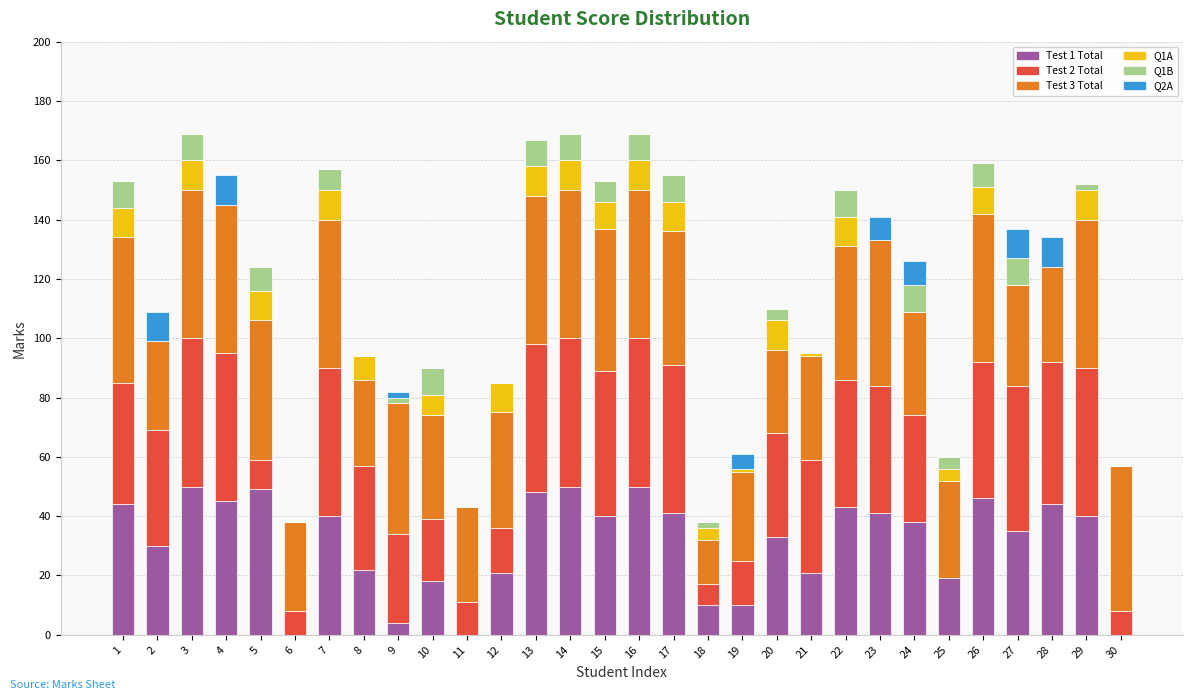

Count the number of categories in the chart.

30